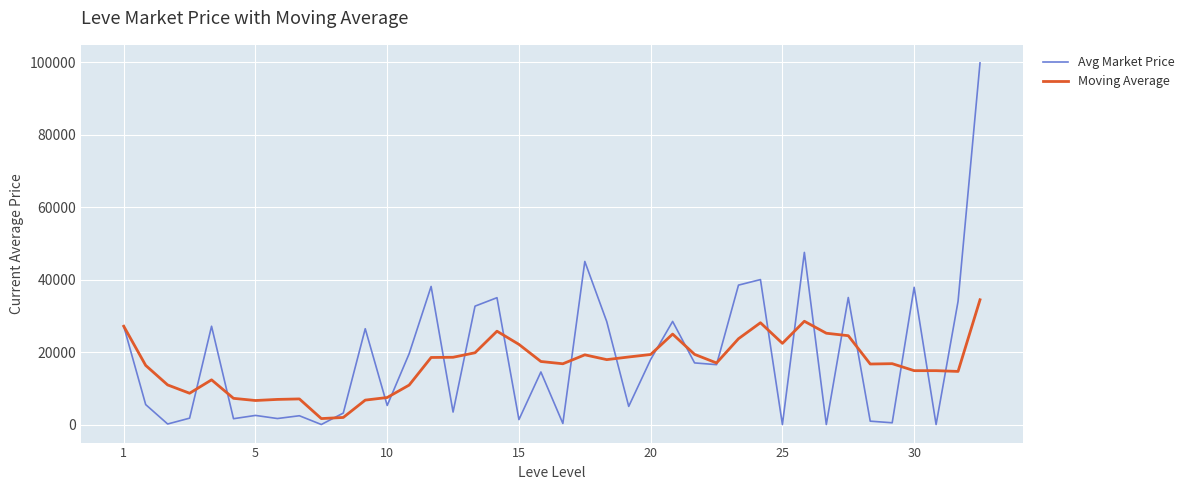

Which series has the largest total across all categories?

Avg Market Price